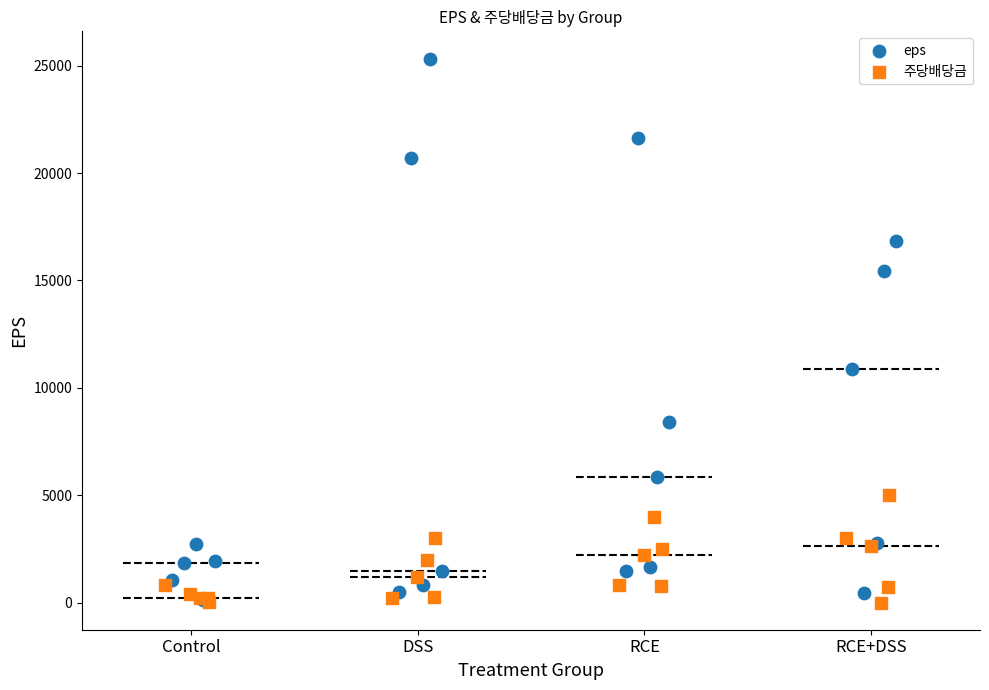

Which series reaches the maximum Y coordinate?

eps